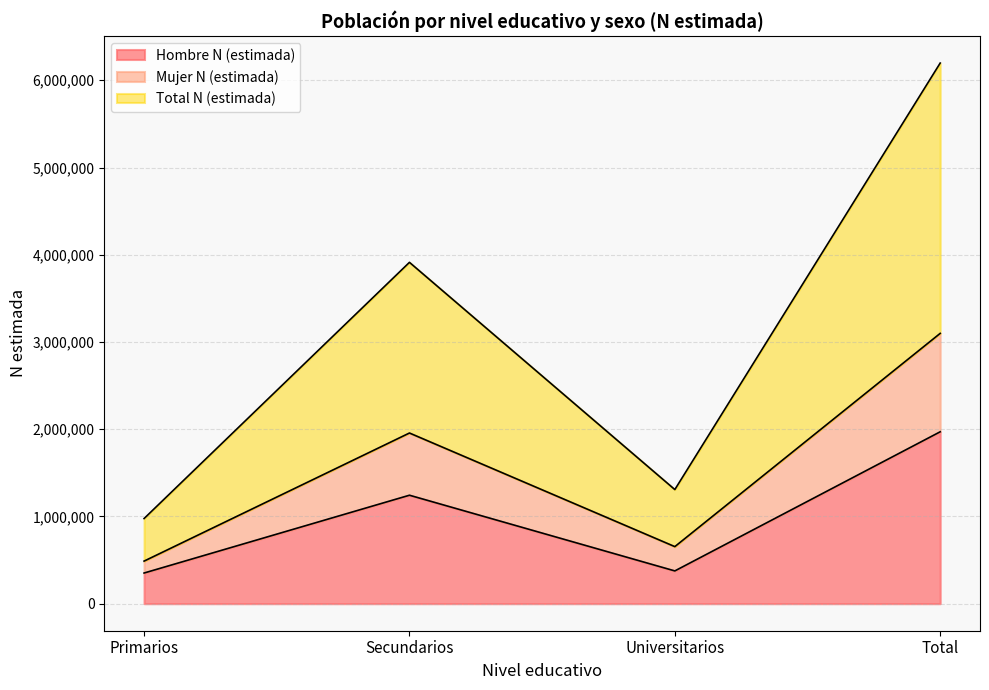

The value of Total N (estimada) at Total is 10816716. True or false?

False